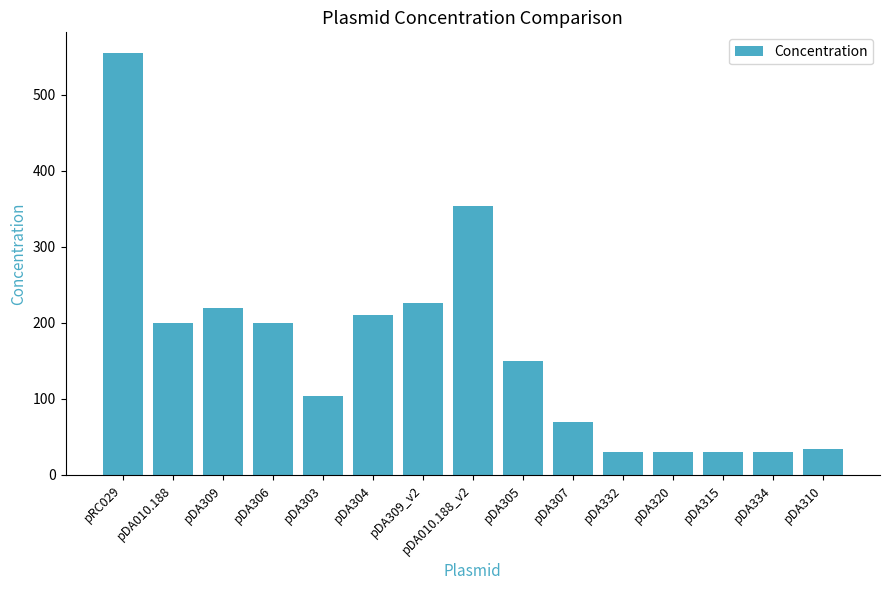

Which label corresponds to the largest value in the chart?

pRC029